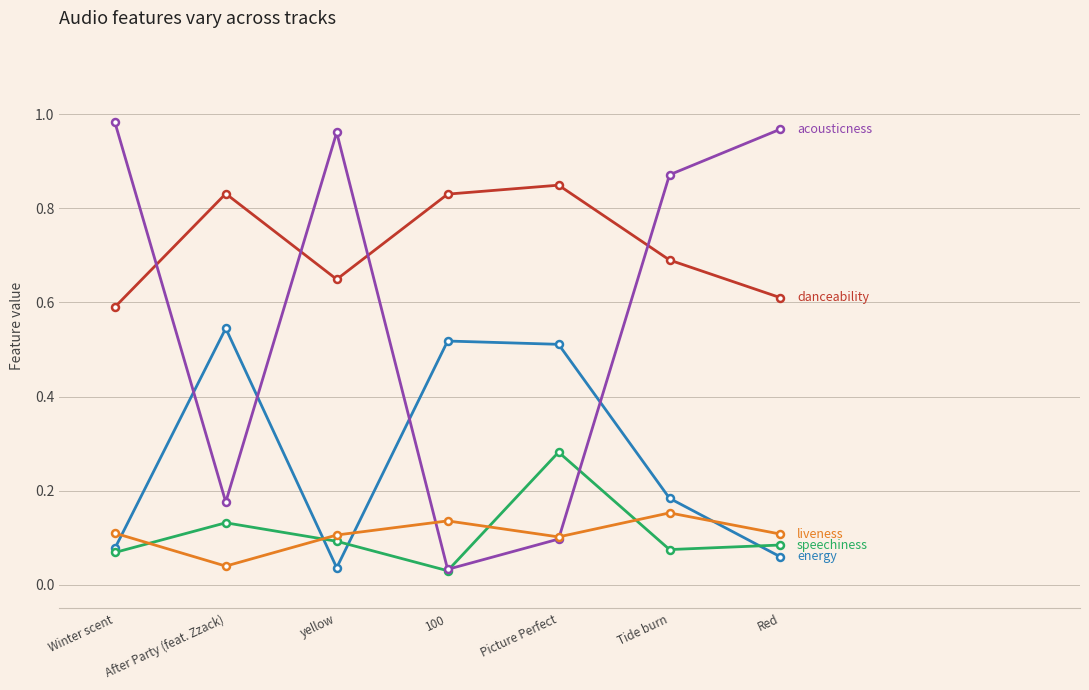

What is the label of the 4th point from the left?

100